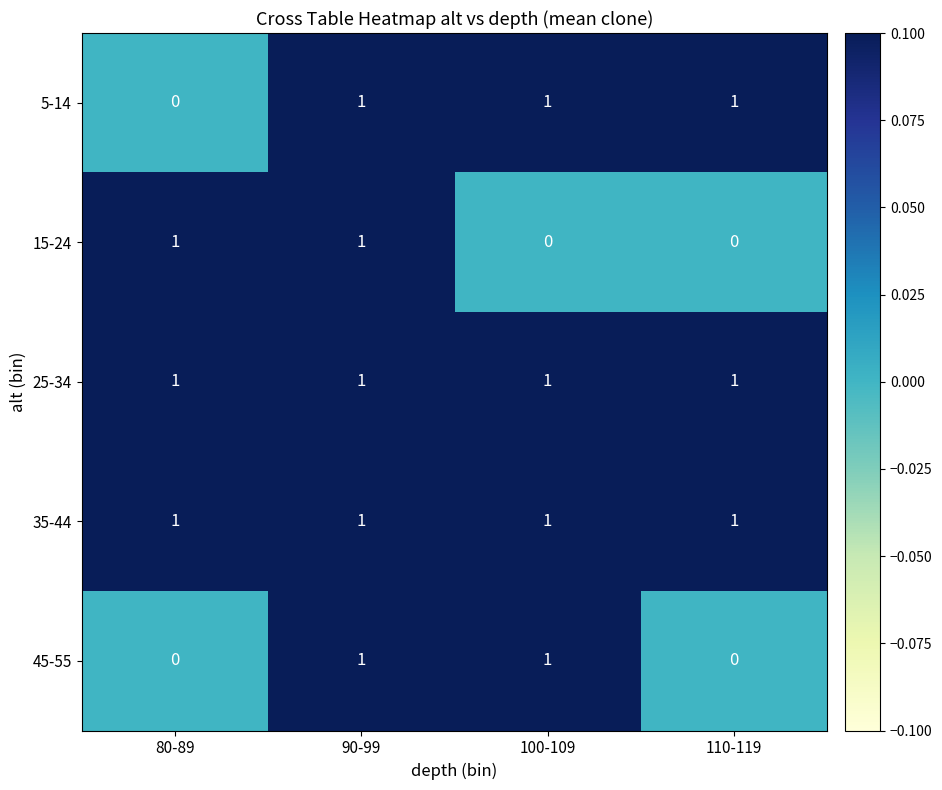

What is the difference between the second highest and minimum values in the 45-55 series?

1